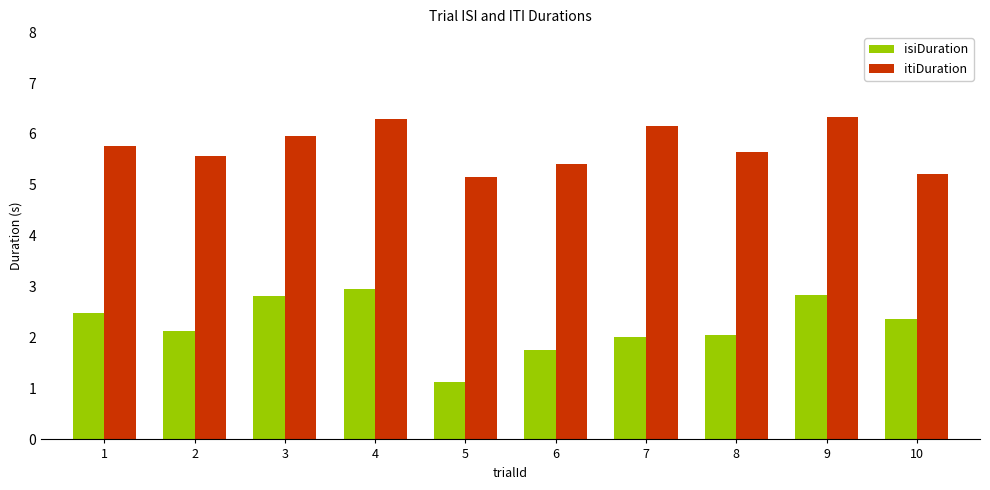

What is the average value of the isiDuration series?

2.3